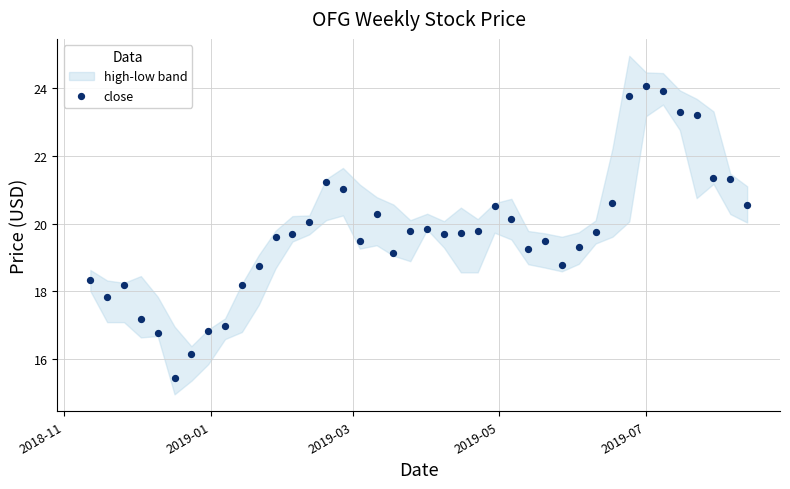

What is the range of X values (max minus min)?

273.0